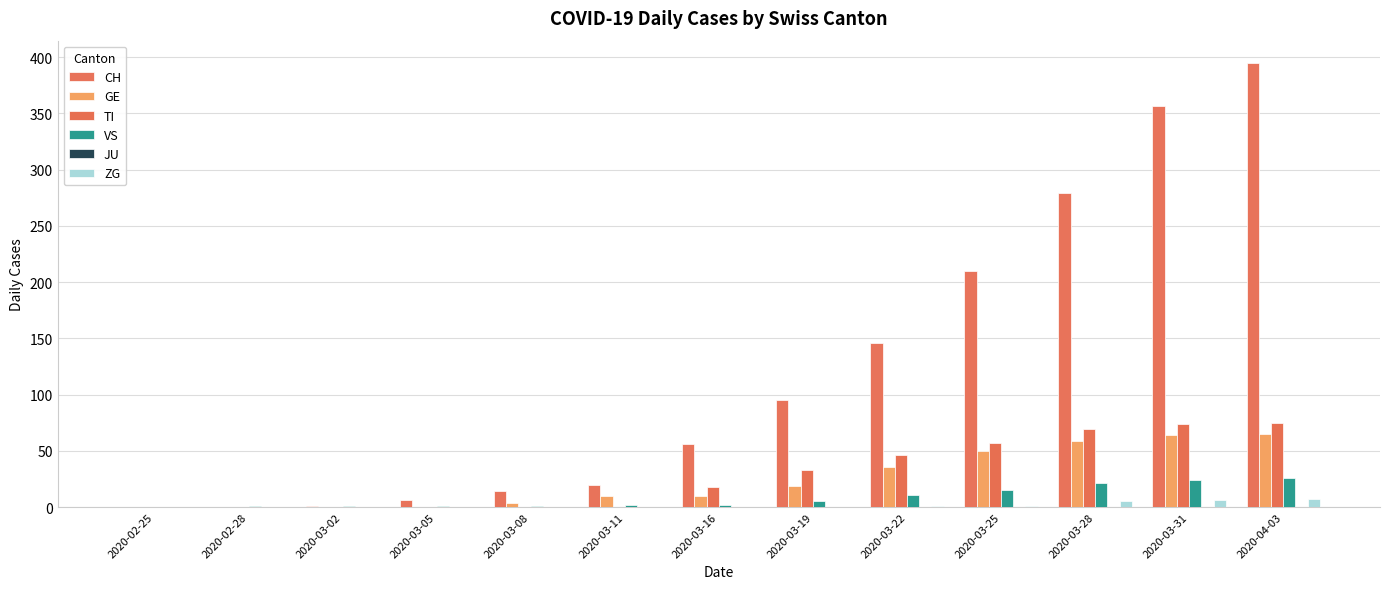

List the series in order of their peak value, lowest first.

JU, ZG, VS, GE, TI, CH